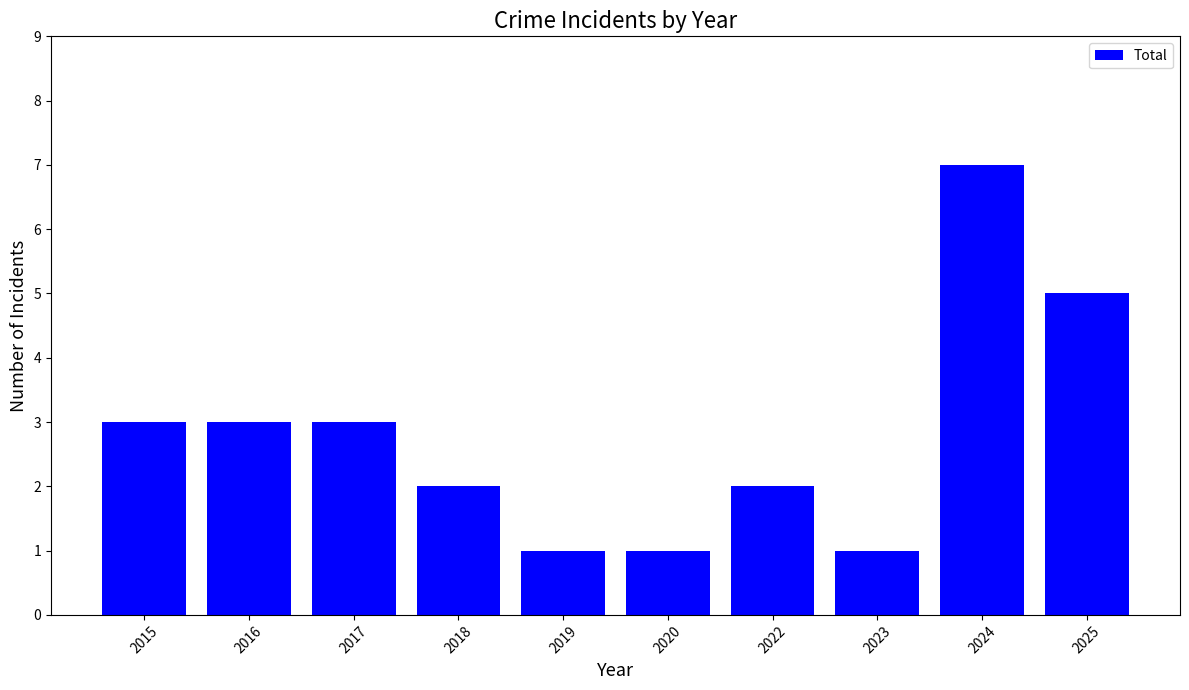

Which label corresponds to the largest value in the chart?

2024